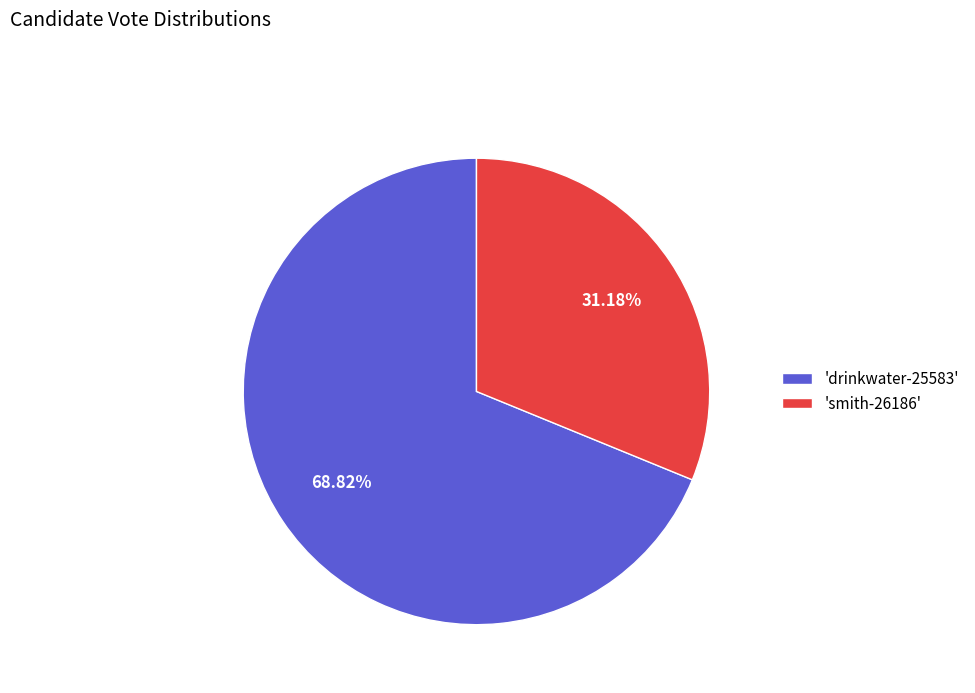

What is the smallest slice in the pie chart?

'smith-26186'